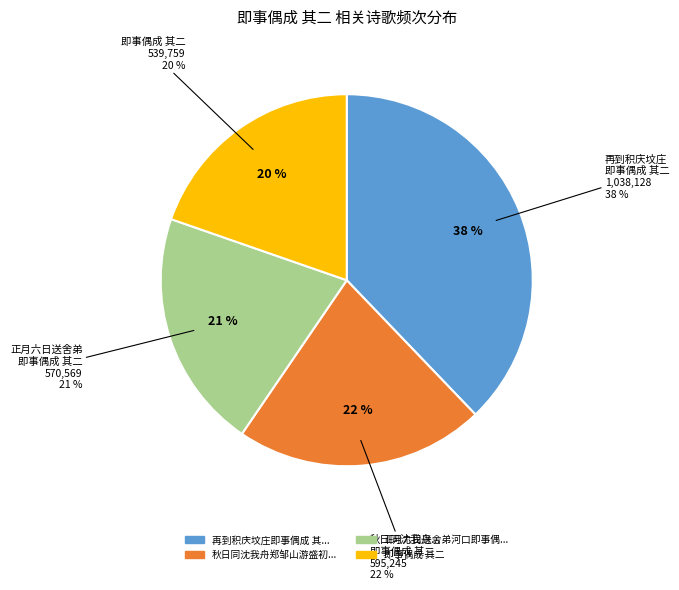

What portion of the pie excludes 即事偶成 其二?

80.3%